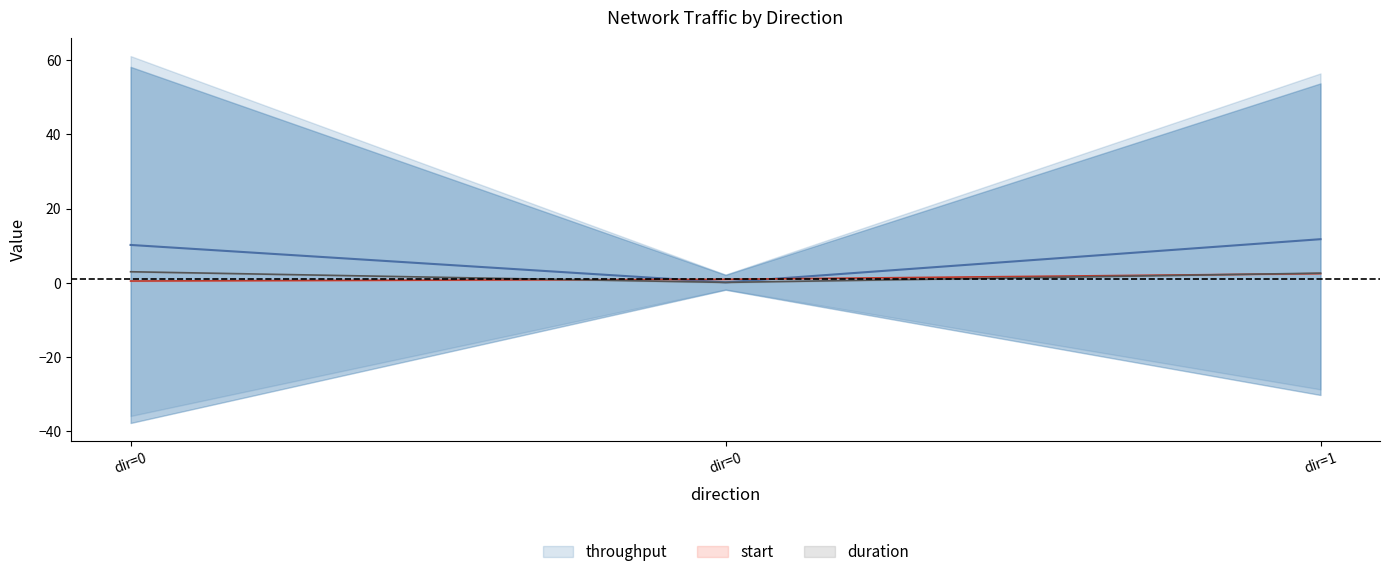

Which series has the largest range (max minus min)?

throughput